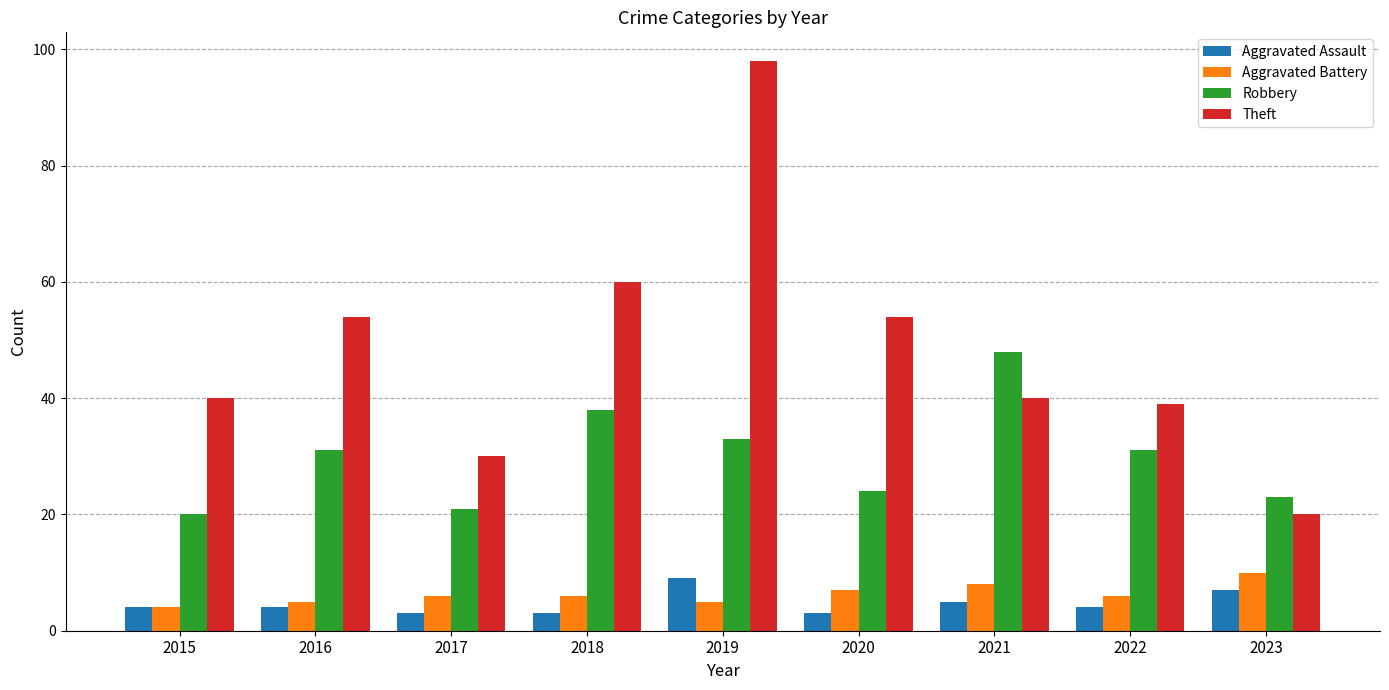

Which category has the highest value in the Robbery series?

2021